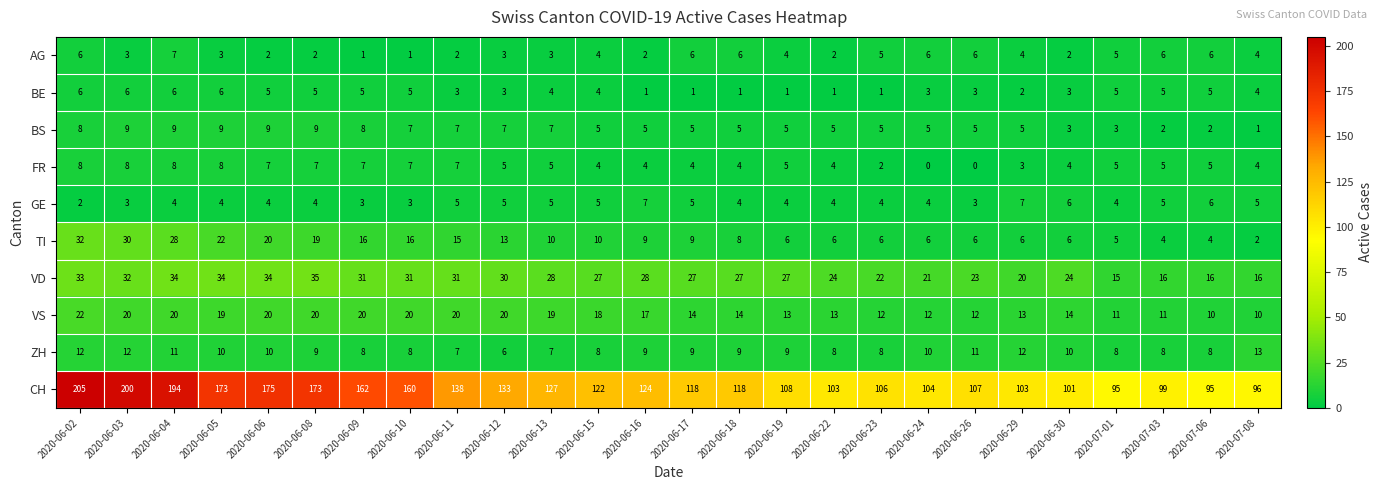

At 2020-06-05, list the series in order from smallest to largest.

AG, GE, BE, FR, BS, ZH, VS, TI, VD, CH